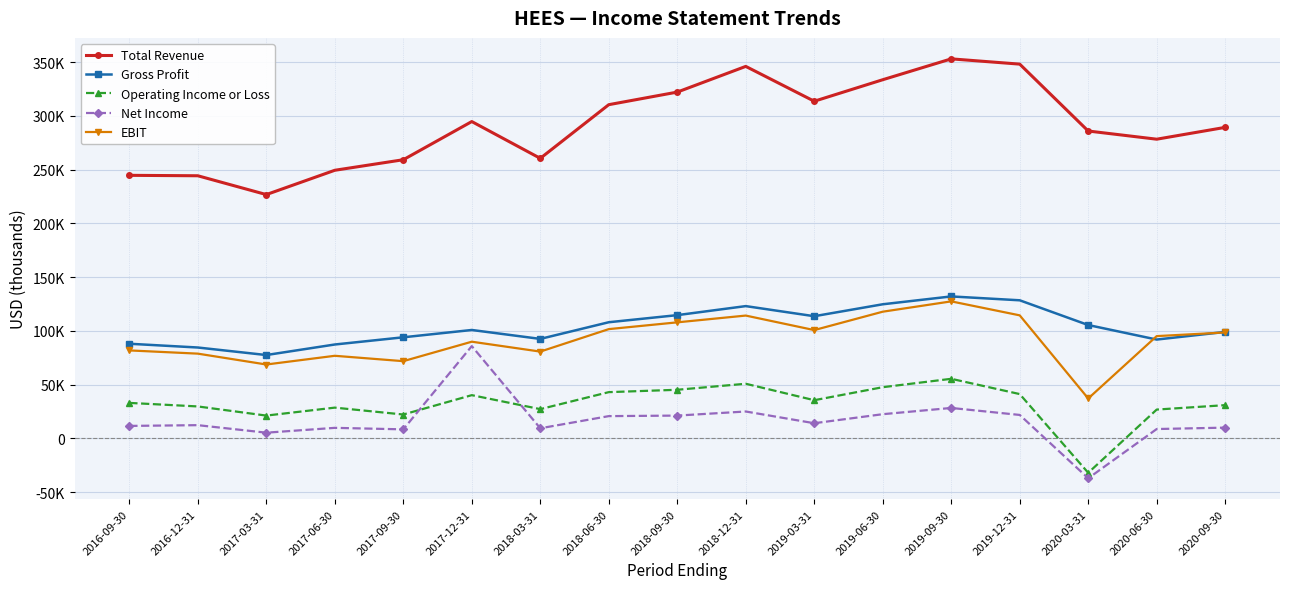

True or false: Total Revenue has a value of 136137 at 2019-06-30.

False